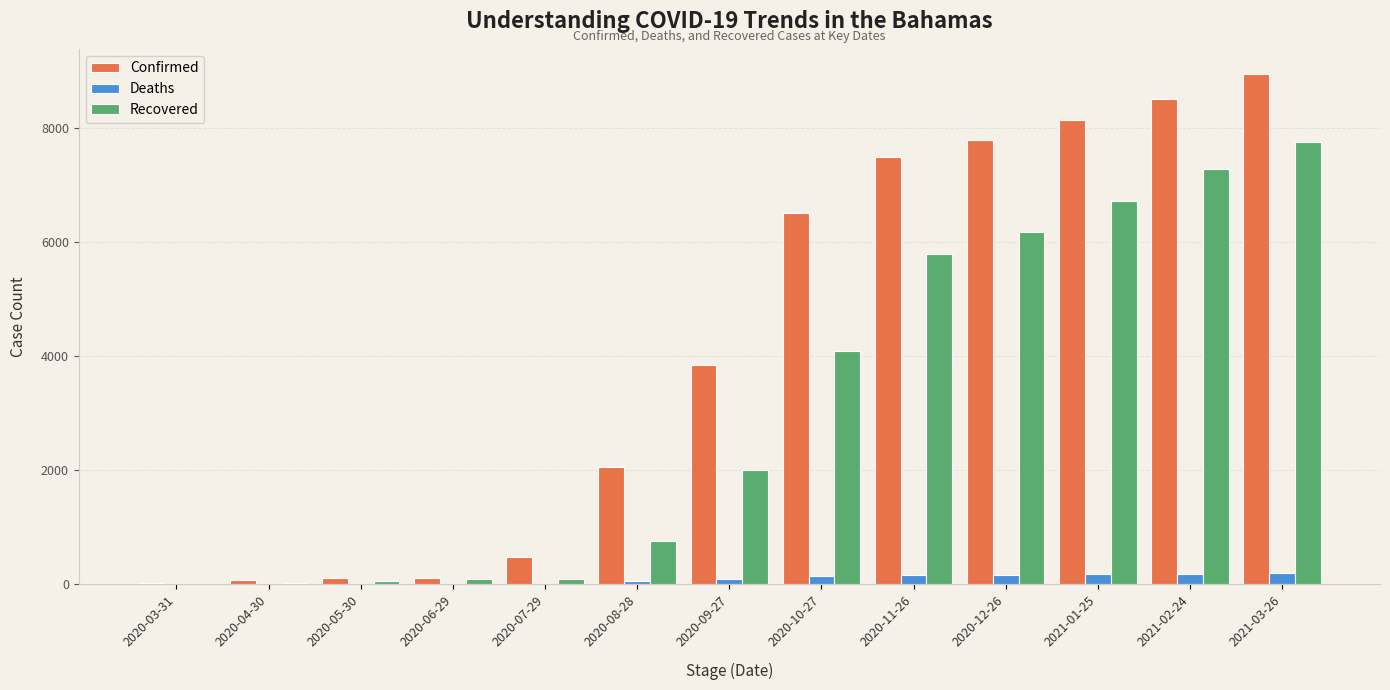

Are the bars horizontal?

No